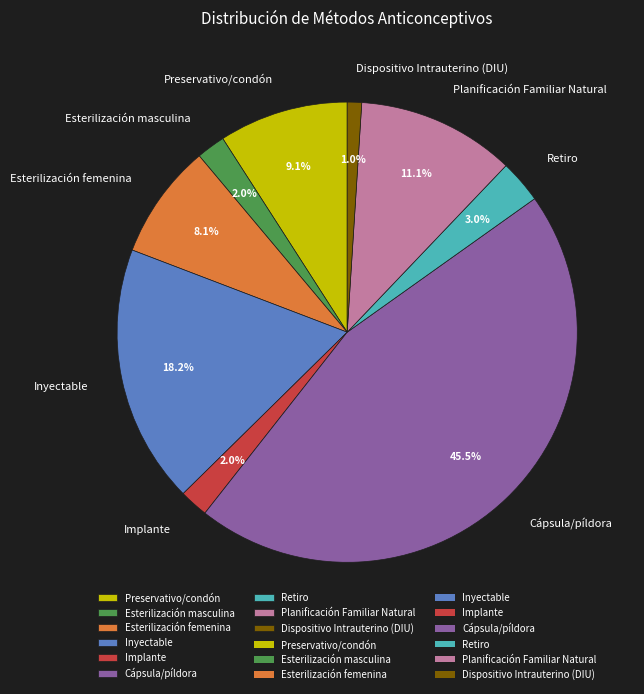

How many segments does this pie chart have?

9